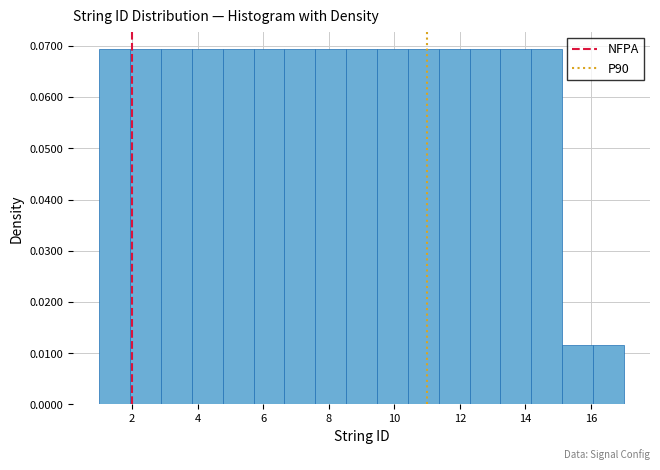

What is the height of the bar covering 3.8 to 4.8 on the x-axis? Neither the bar edges nor the heights are printed on the chart, so give them approximately, as read against the axes.

0.069